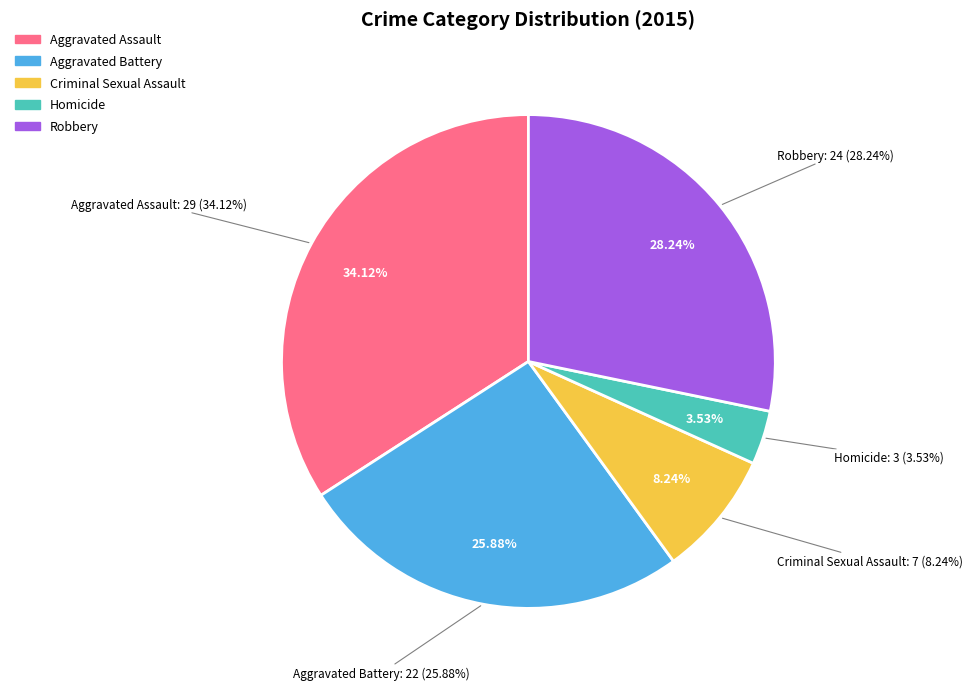

How many segments does this pie chart have?

5